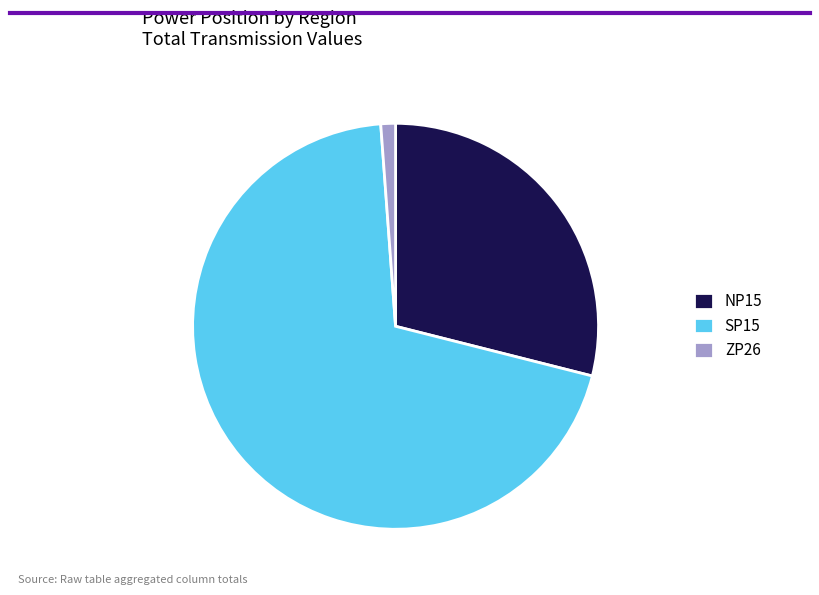

Is there a majority slice in this chart?

Yes